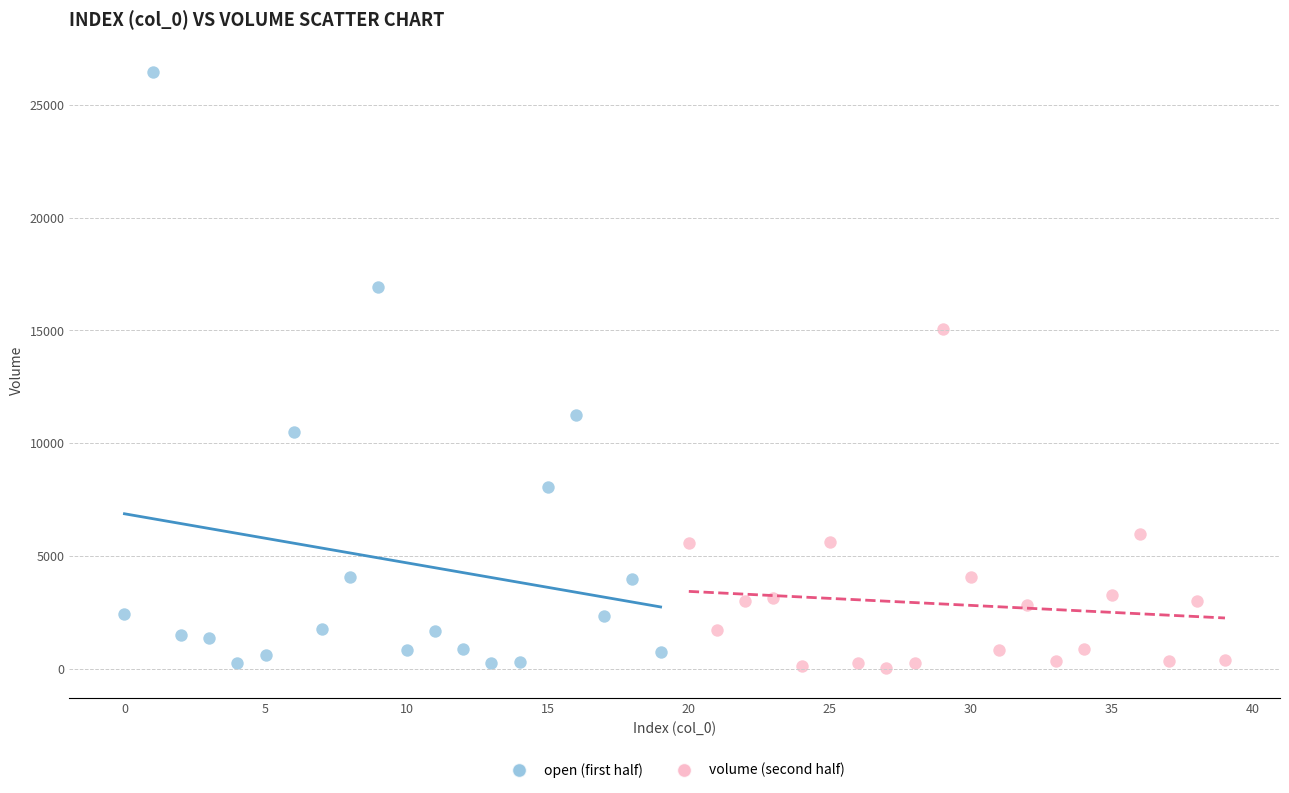

Which series contains the highest Y value?

open (first half)